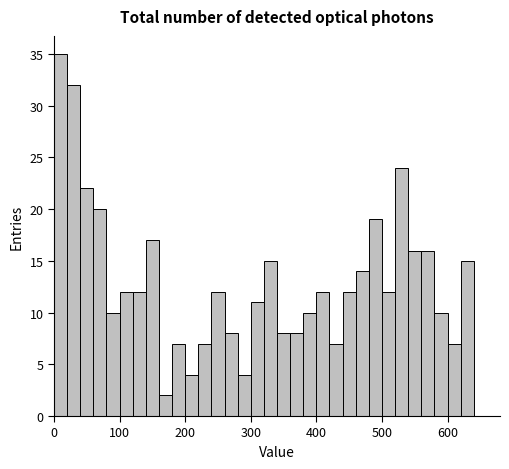

Around what value on the x-axis is the tallest bar? Give the approximate position of its centre, as read against the axis.

10